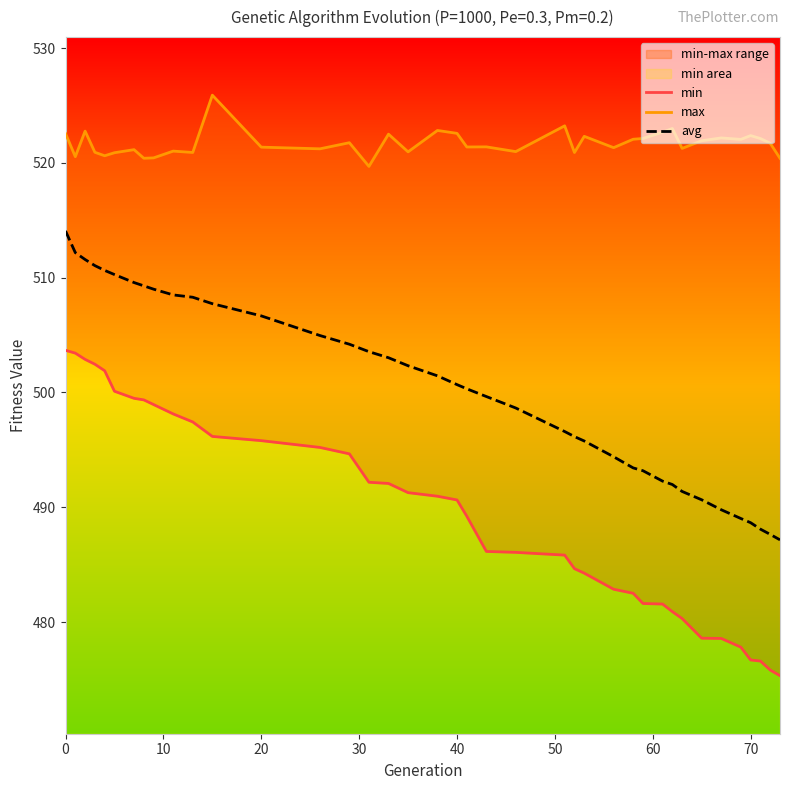

What is the minimum value for avg?

487.2